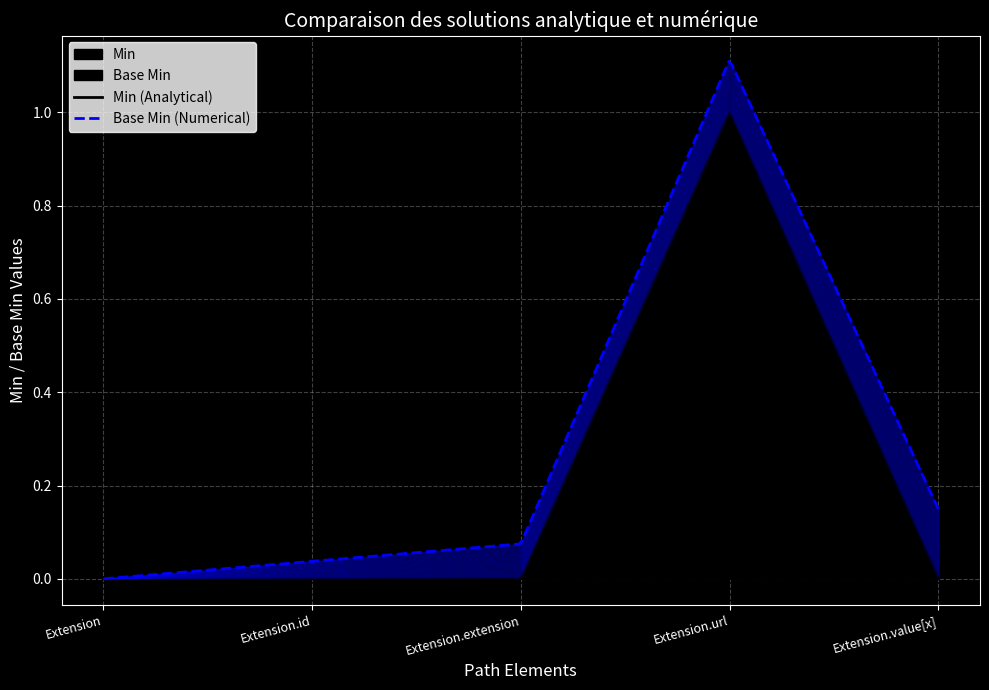

What is the sum of all Min values?

1